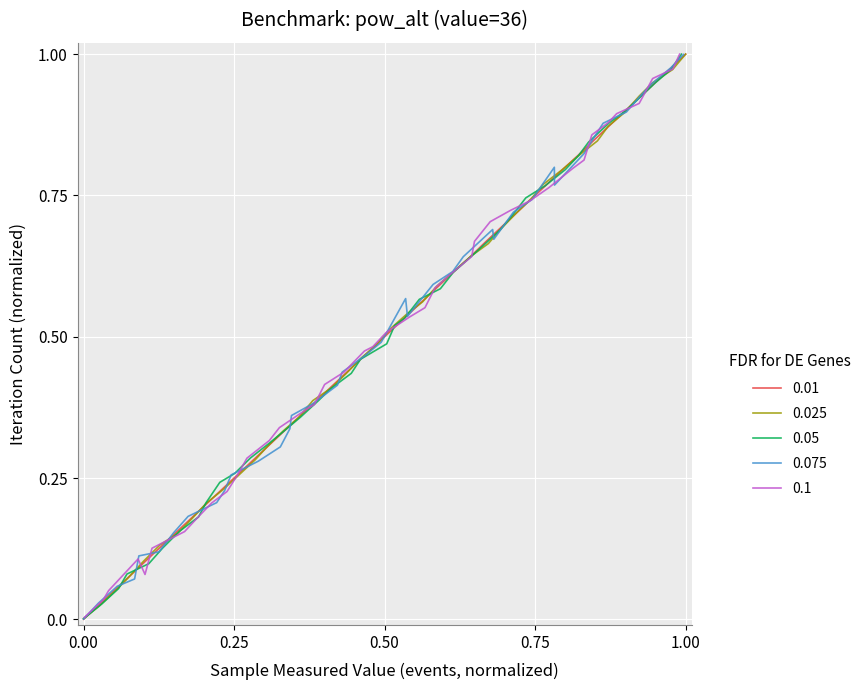

Is this an area chart (filled region under the line)?

No